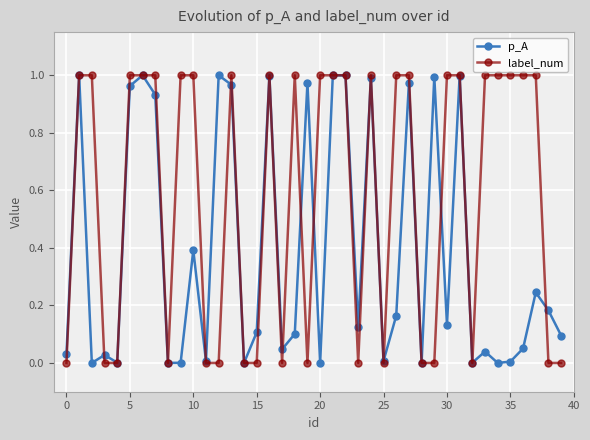

List the series in order of their overall mean, highest first.

label_num, p_A